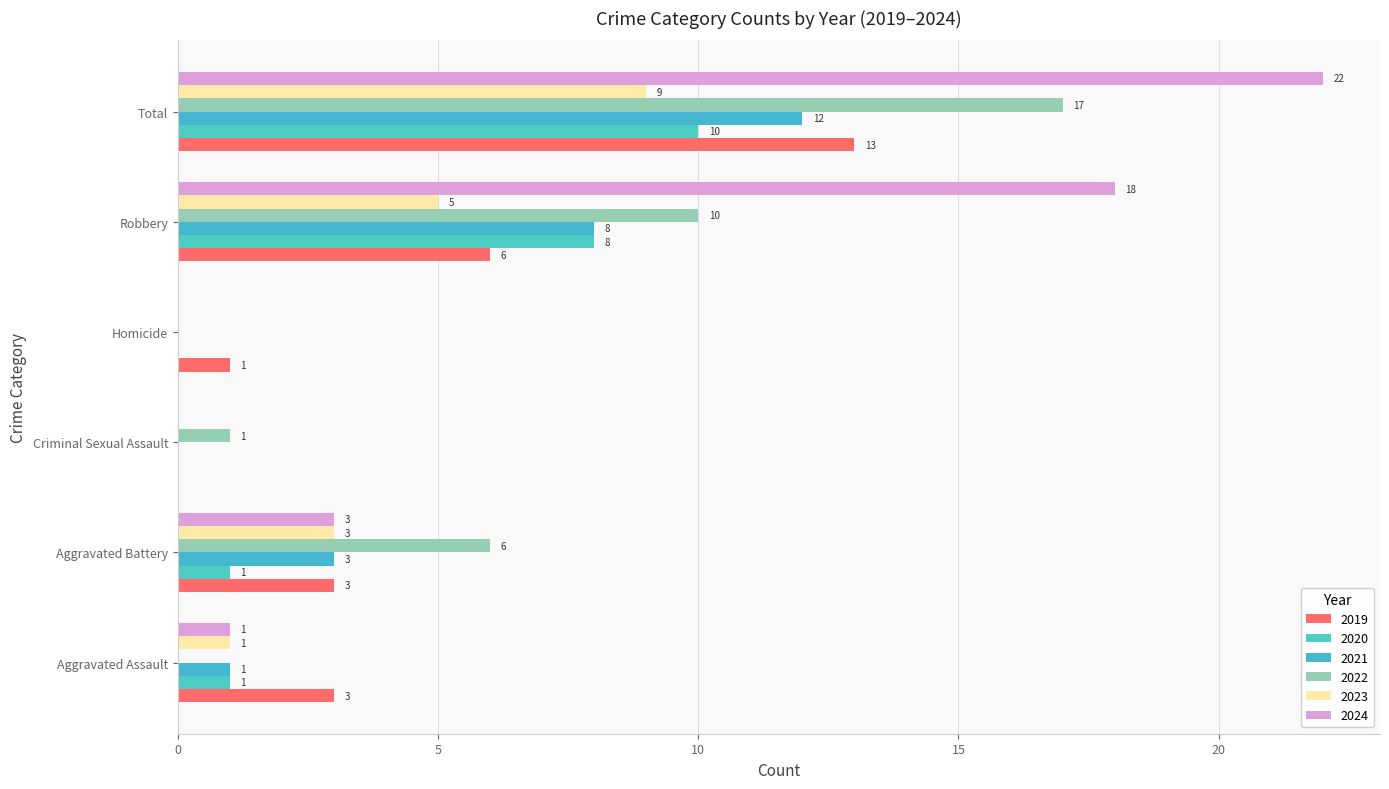

Between Aggravated Assault and Homicide, which series saw the biggest shift?

2019